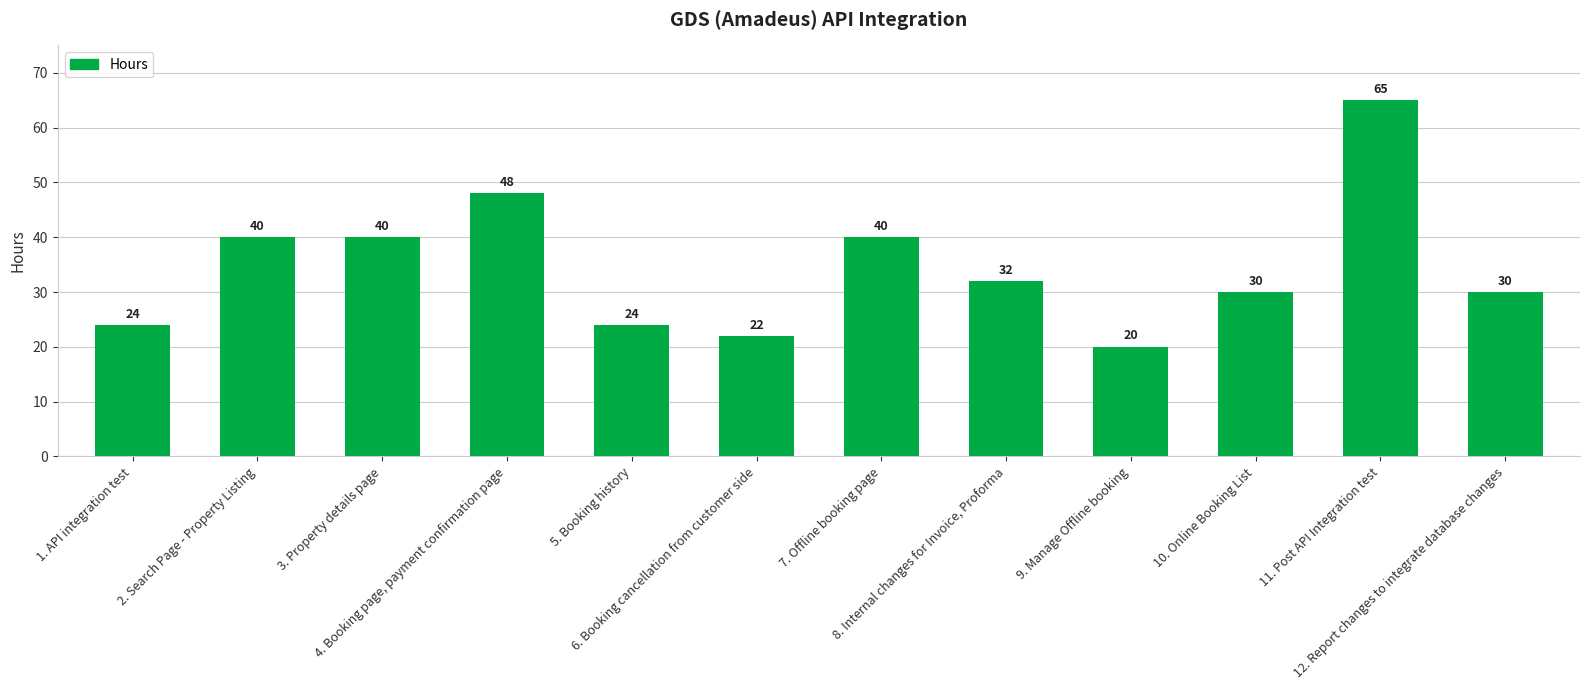

Count the number of data series in this chart.

1